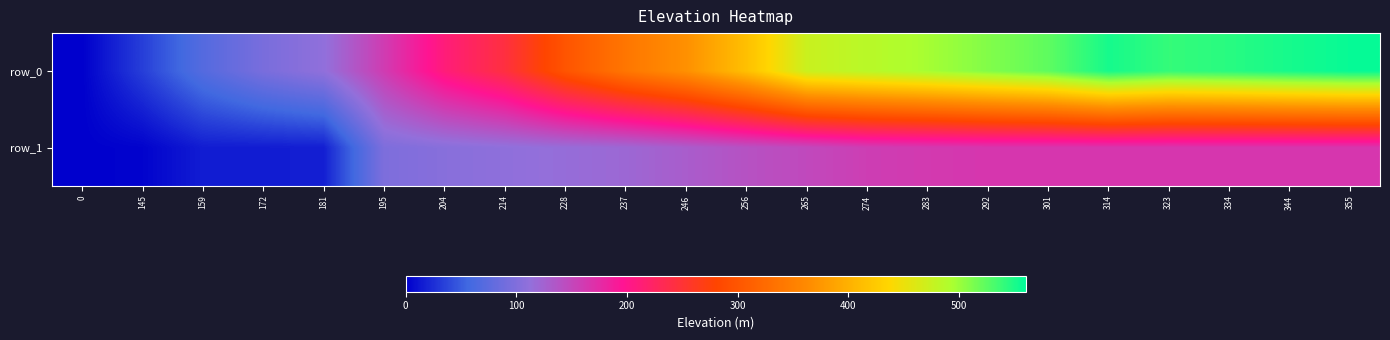

How many distinct data groups are displayed?

2